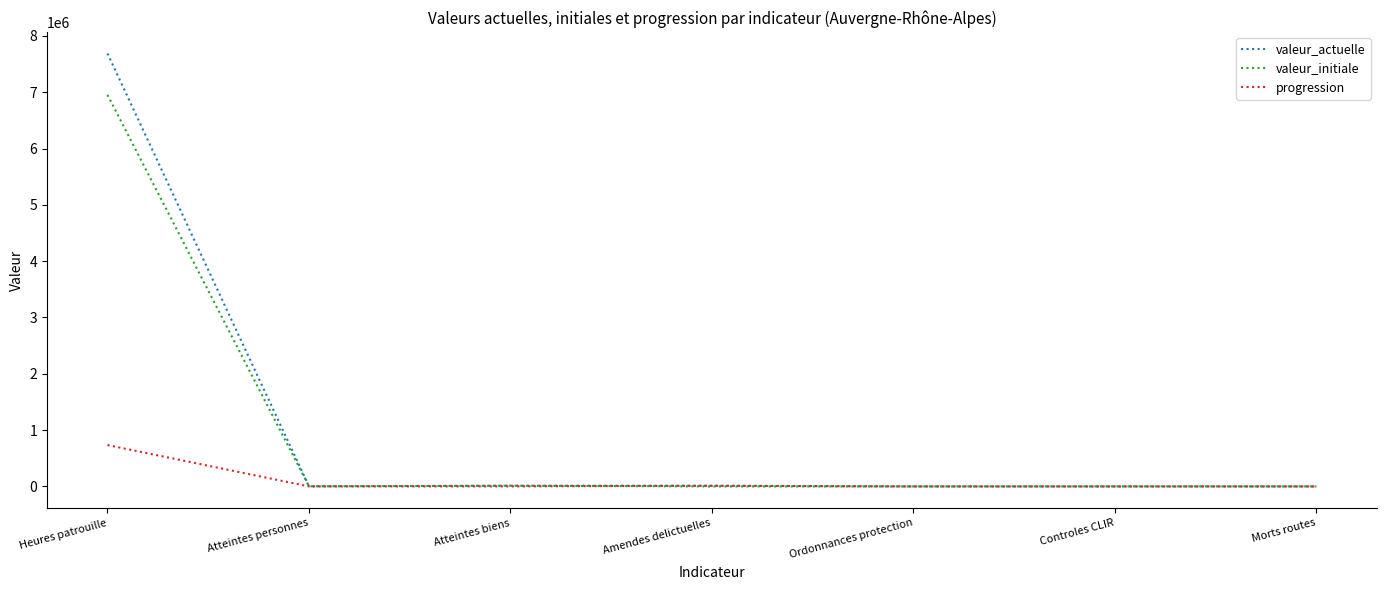

The progression series shows 394 at Atteintes personnes. True or false?

True